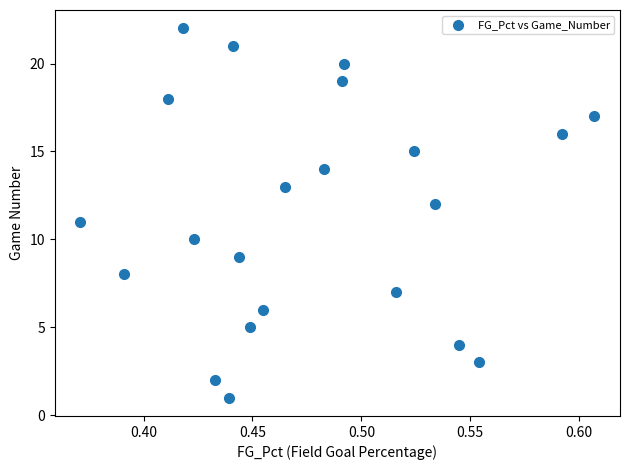

What is the range of Y values (max minus min)?

21